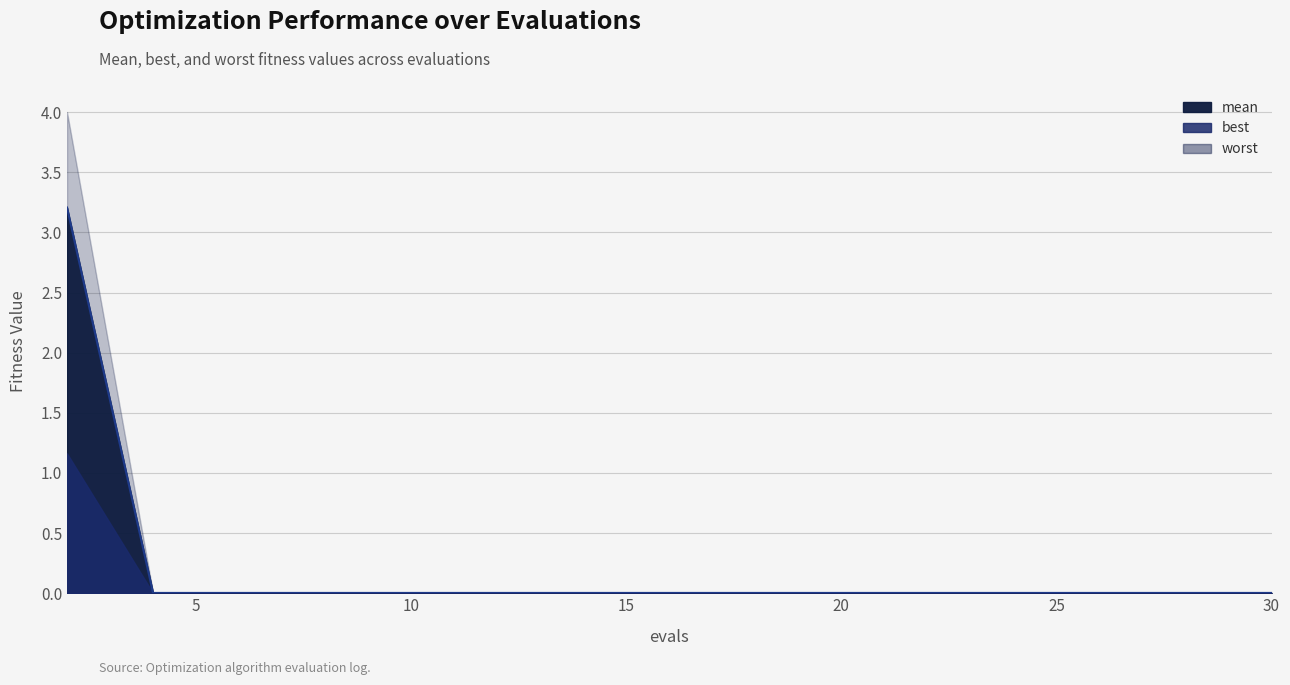

True or false: worst and best intersect in this chart.

False